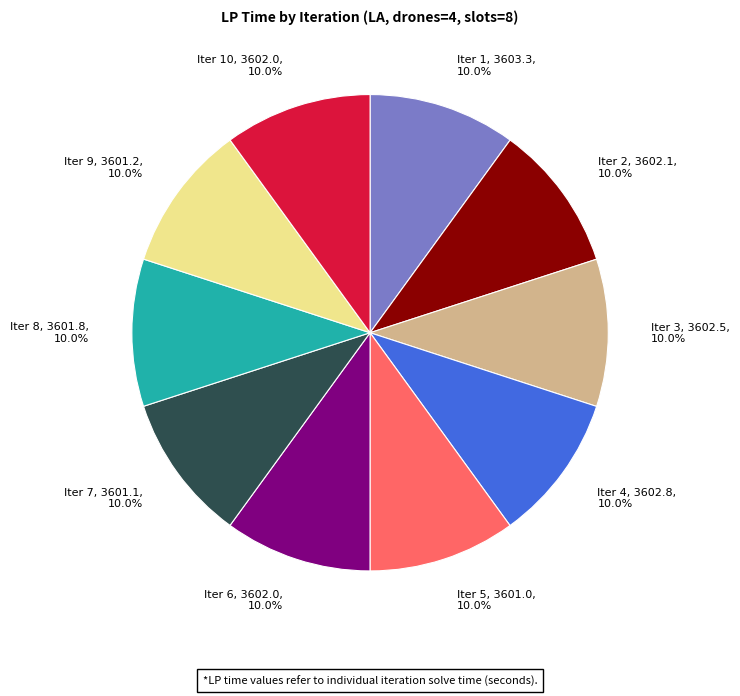

Approximately how many times larger is the value at Iter 7, 3601.1, 10.0% compared to Iter 6, 3602.0, 10.0%?

1.0